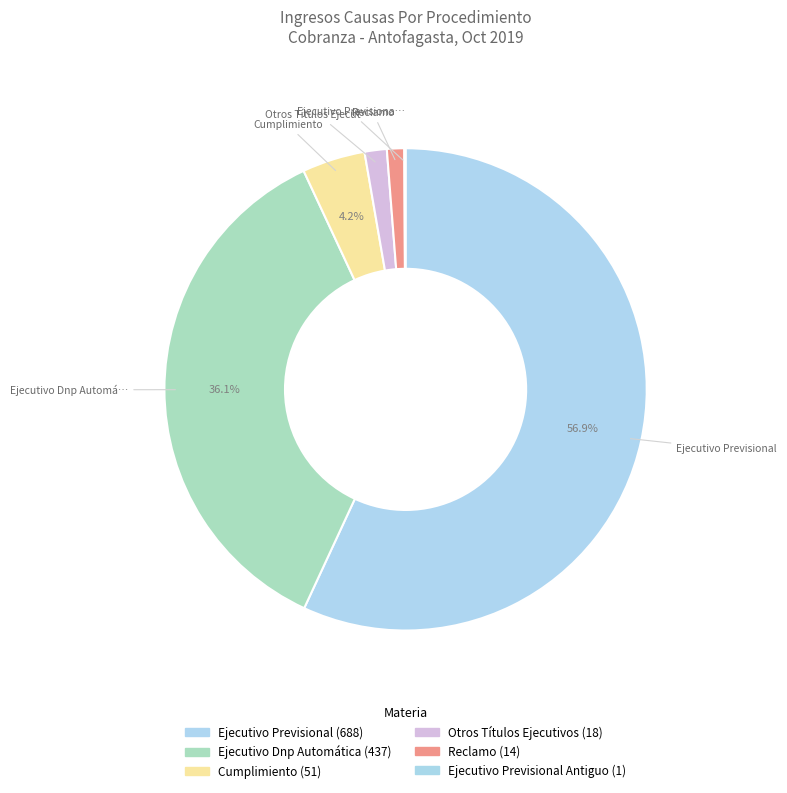

Is there any slice that represents more than half of the pie?

Yes